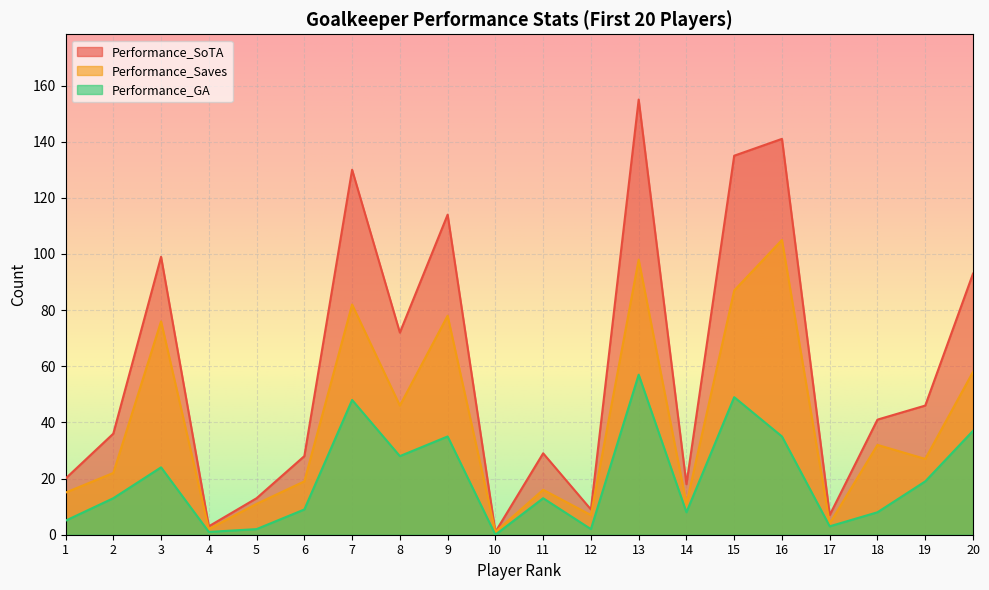

Which has a higher value, 15 or 4?

15